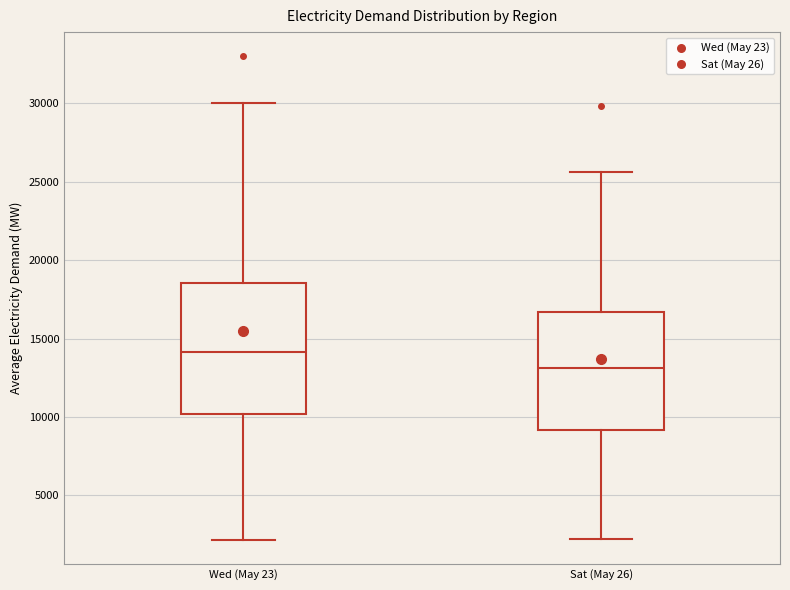

Reading left to right, transcribe this box plot: for each box, give where its median line is, the range the box spans, and where its two whiskers end, as read against the y-axis. The values are not printed on the chart, so give them approximately, as read against the axis.

Wed (May 23): median 14000, box 10000 to 18500, whiskers 2000 to 30000
Sat (May 26): median 13000, box 9000 to 16500, whiskers 2000 to 25500